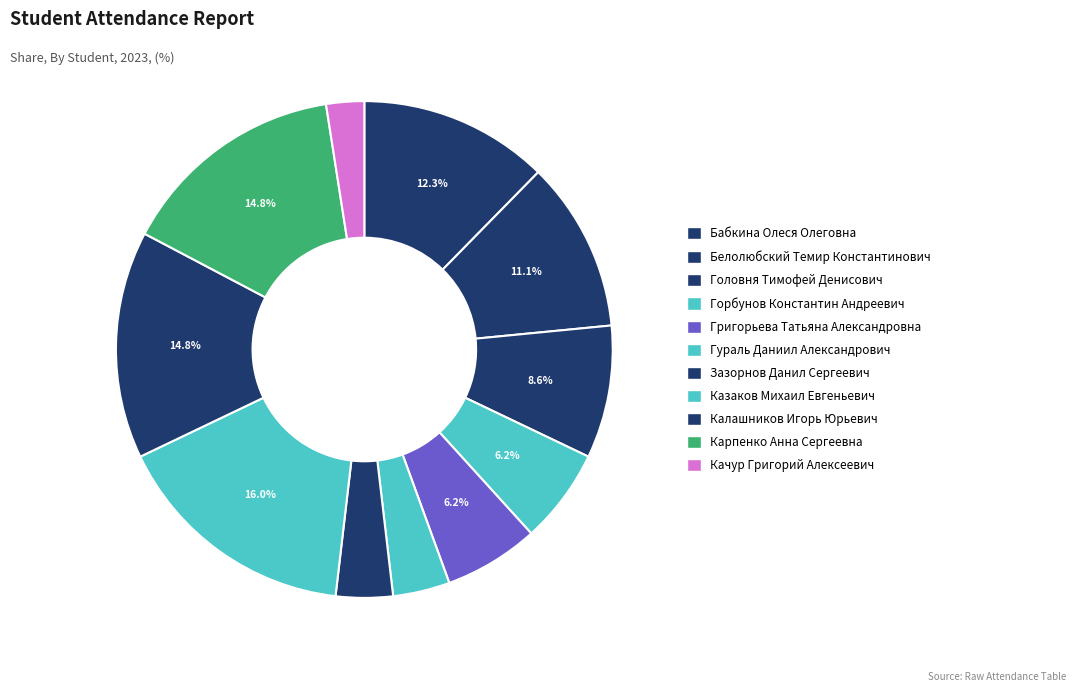

Is it true that Зазорнов Данил Сергеевич is 14% of the pie?

False